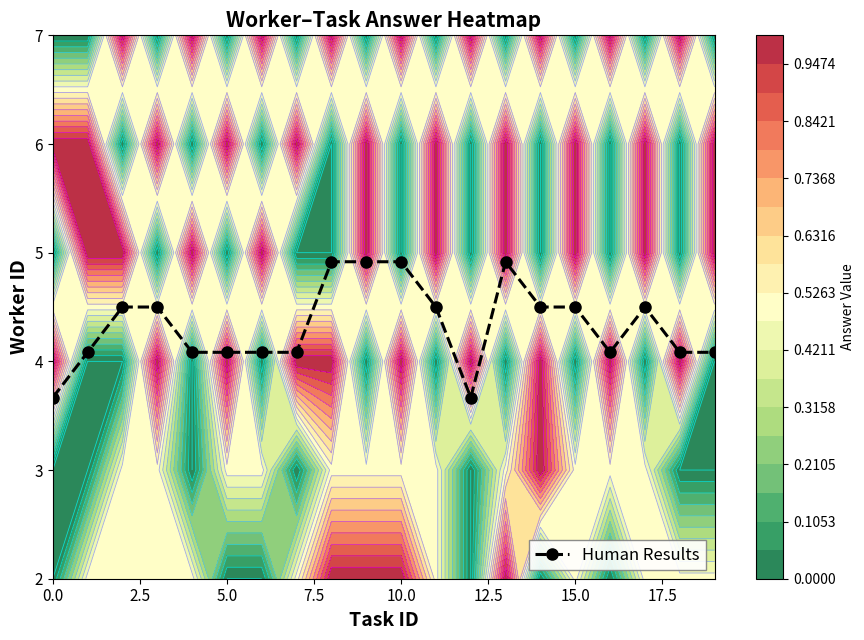

The value of Human Results at 5.0 is 1.0. True or false?

False